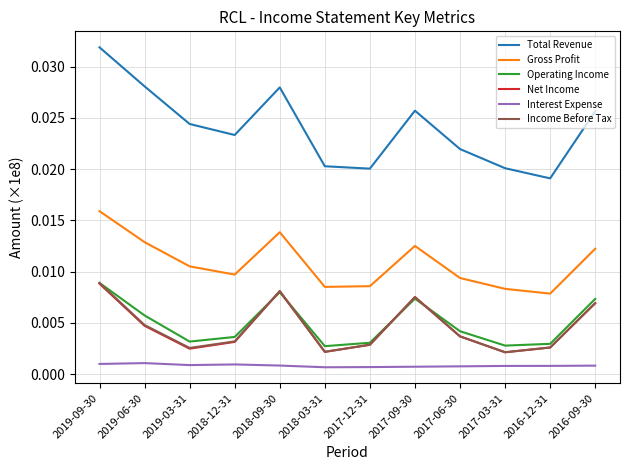

How many categories are shown in the chart?

12